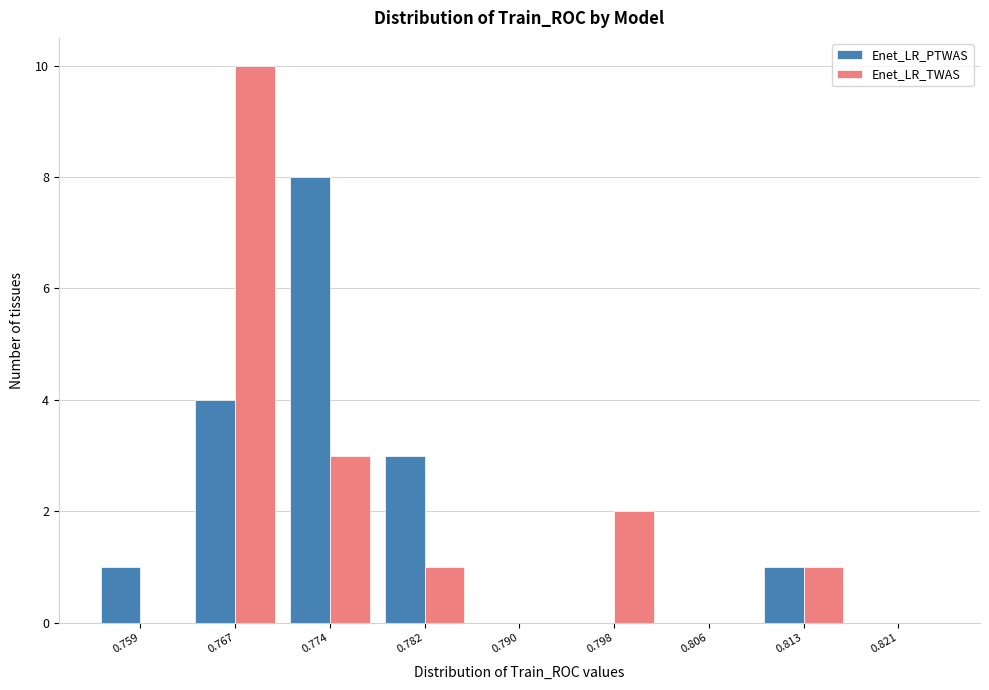

Reading left to right, transcribe this chart: for each range on the x-axis, give the height of each series' bar. Neither the bar edges nor the heights are printed on the chart, so give them approximately, as read against the axes.

0.755 to 0.763: Enet_LR_PTWAS=1	Enet_LR_TWAS=0
0.763 to 0.771: Enet_LR_PTWAS=4	Enet_LR_TWAS=10
0.771 to 0.778: Enet_LR_PTWAS=8	Enet_LR_TWAS=3
0.778 to 0.786: Enet_LR_PTWAS=3	Enet_LR_TWAS=1
0.786 to 0.794: Enet_LR_PTWAS=0	Enet_LR_TWAS=0
0.794 to 0.802: Enet_LR_PTWAS=0	Enet_LR_TWAS=2
0.802 to 0.809: Enet_LR_PTWAS=0	Enet_LR_TWAS=0
0.809 to 0.817: Enet_LR_PTWAS=1	Enet_LR_TWAS=1
0.817 to 0.825: Enet_LR_PTWAS=0	Enet_LR_TWAS=0